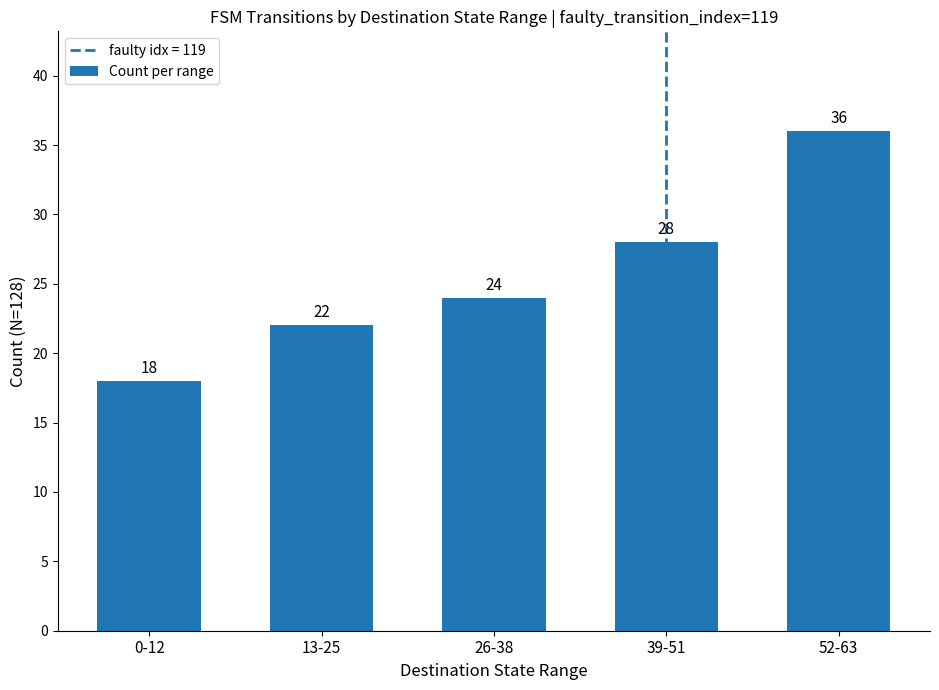

What is the label of the 1st bar from the left?

0-12